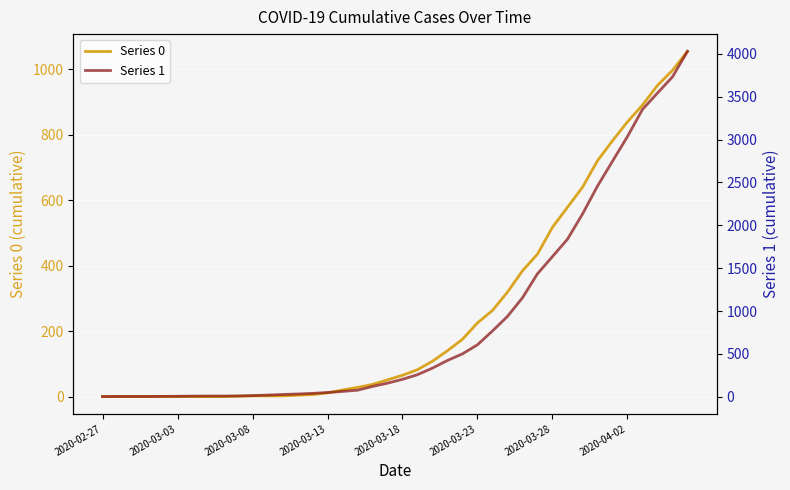

True or false: Series 1 has more than 2 interior local peaks.

False